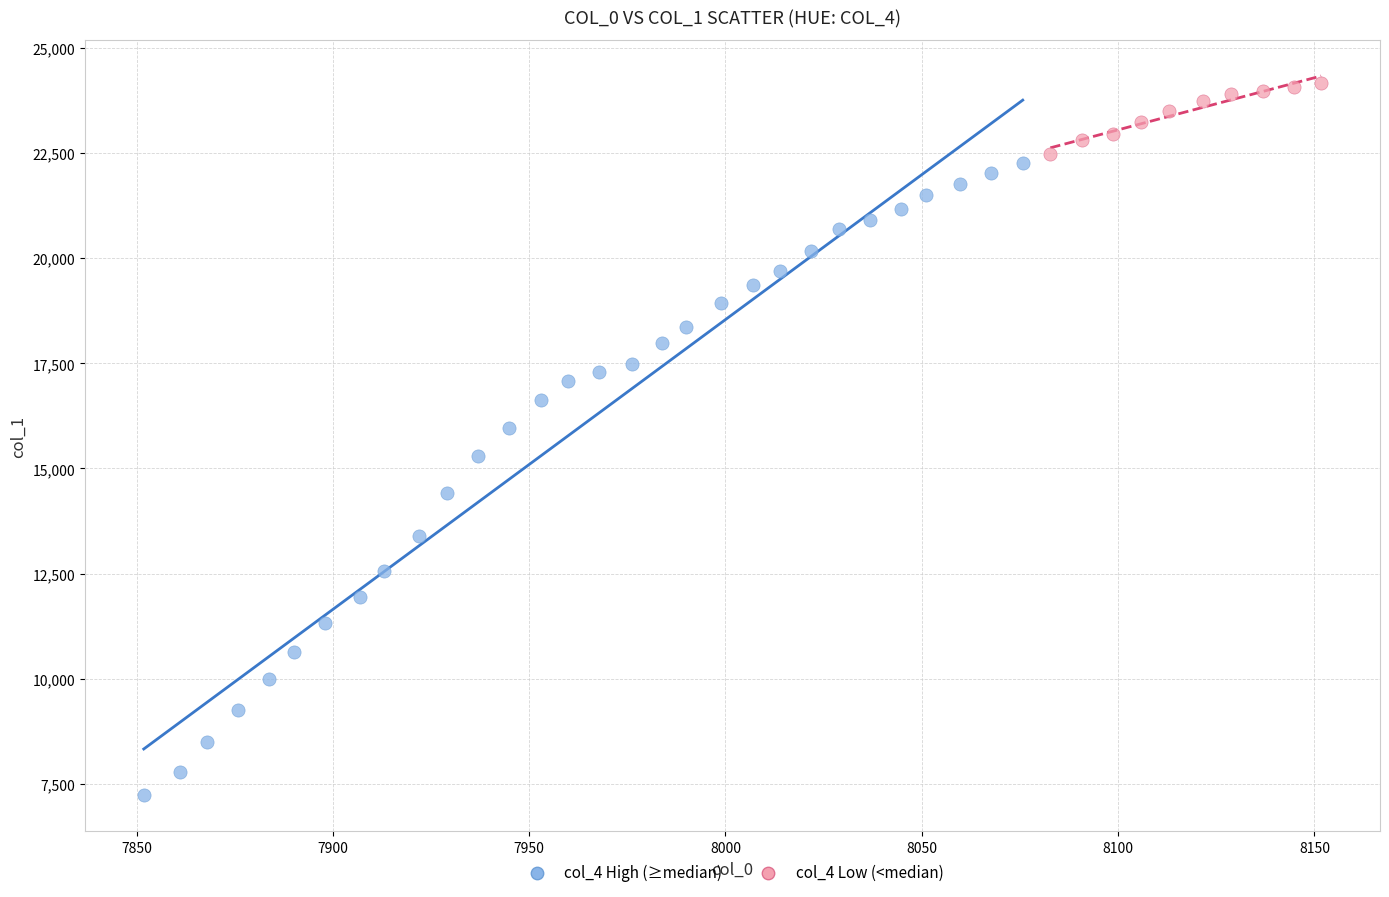

Which series has the largest Y range (max minus min)?

col_4 High (≥median)